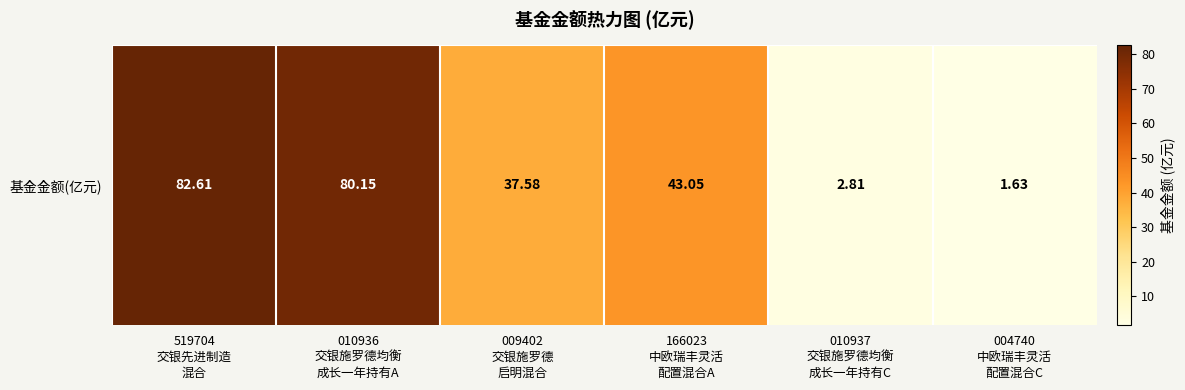

What is the greatest value displayed?

82.6